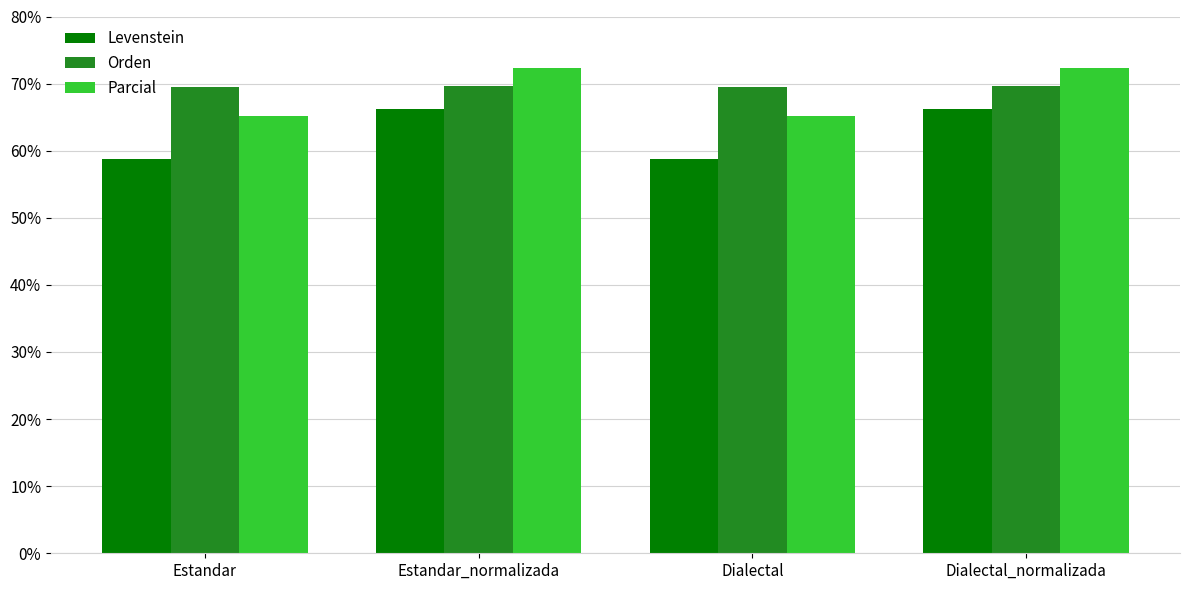

Which series has the widest spread of values?

Levenstein